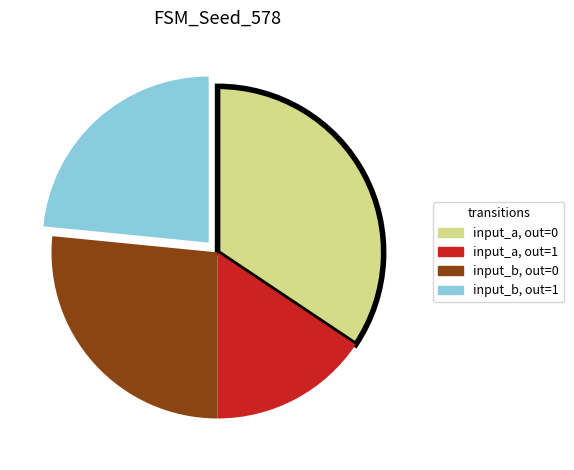

How many slices are in this pie chart?

4